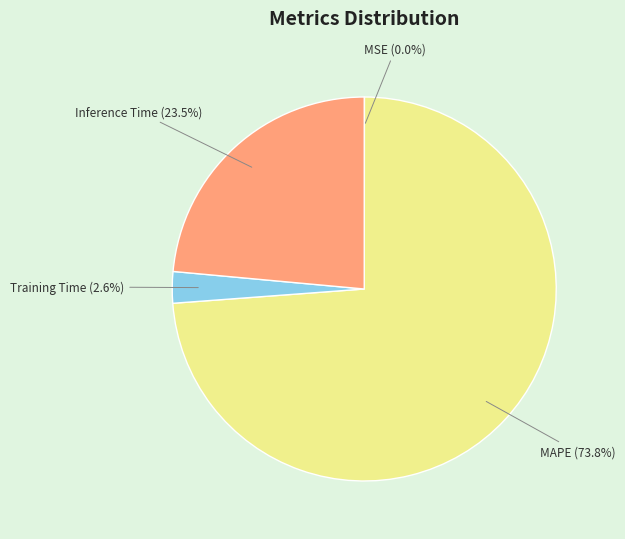

Does any single category account for the majority?

Yes